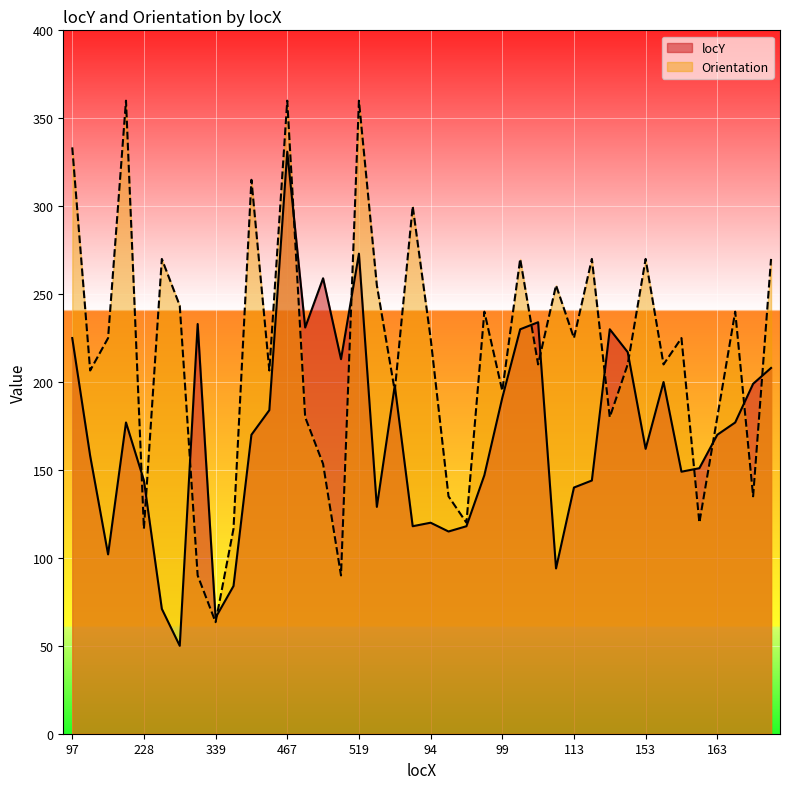

At 162, list the series in order from smallest to largest.

locY, Orientation